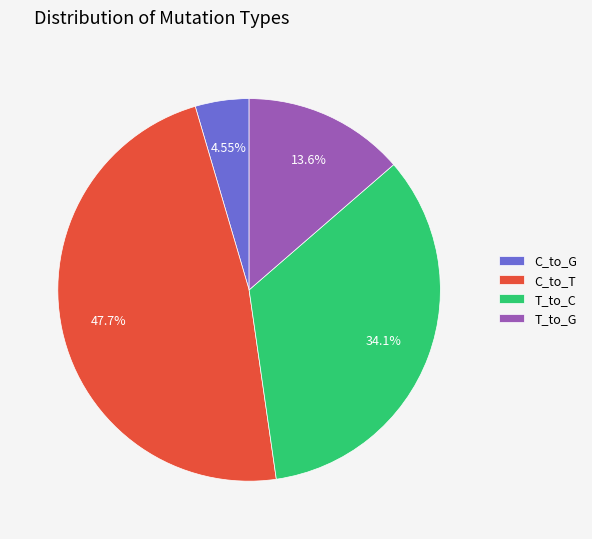

To the nearest percent, what is the combined percentage of T_to_G and C_to_T?

61%